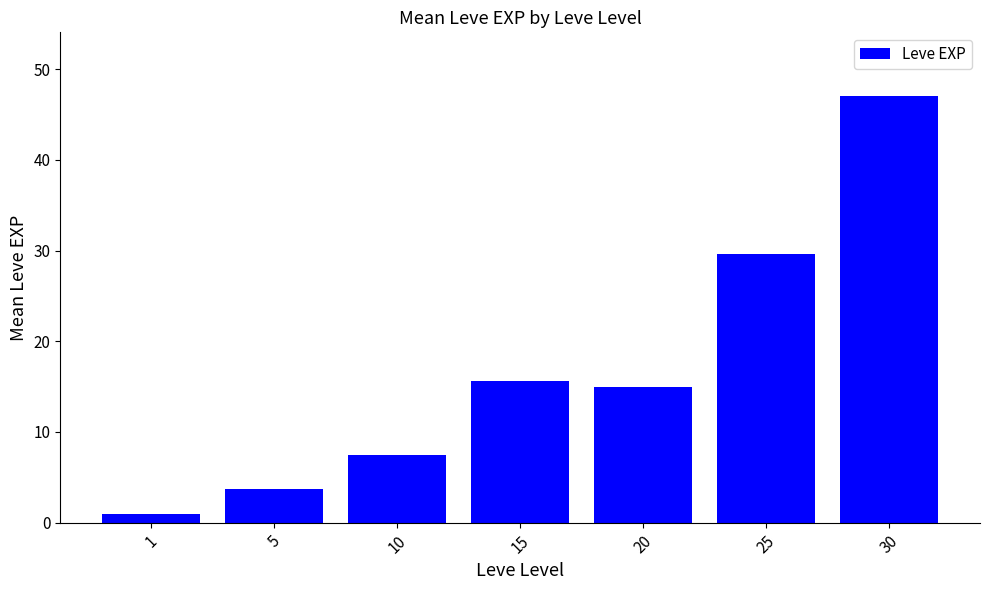

True or false: the data shows 8.5 at 25.

False